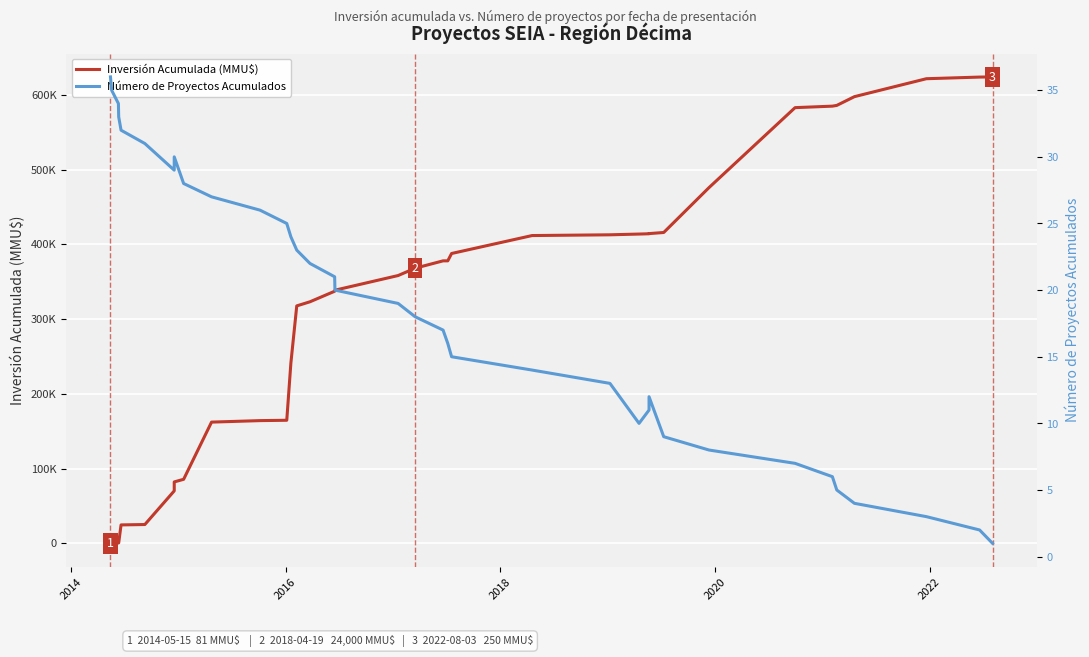

How many series are shown in this chart?

2